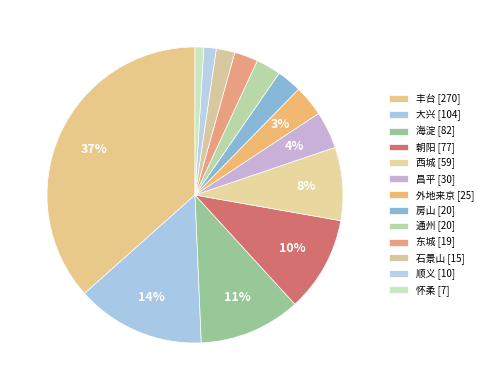

How many segments does this pie chart have?

13